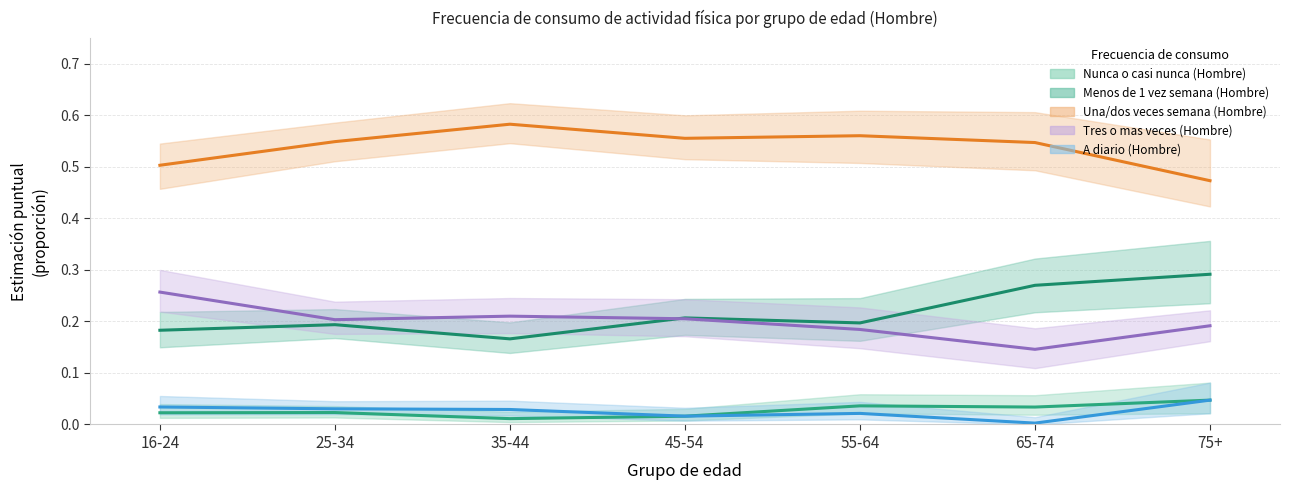

True or false: A diario (Hombre) and Tres o mas veces (Hombre) intersect in this chart.

False